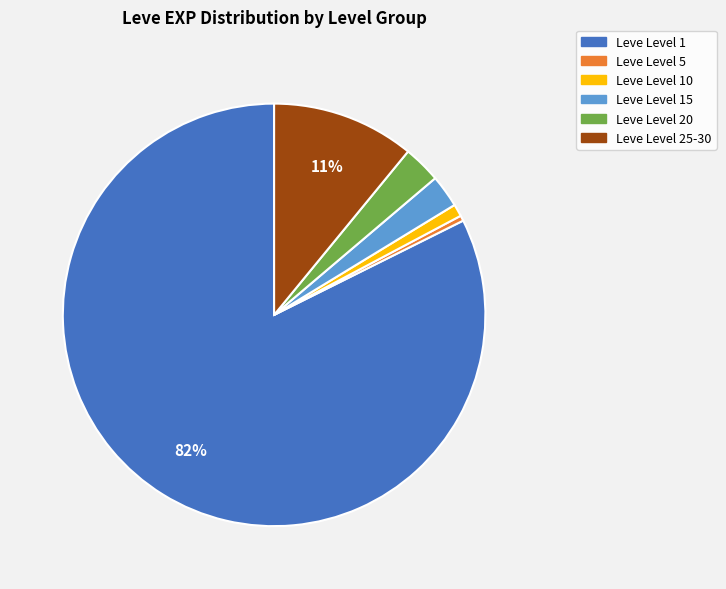

Does any single category account for the majority?

Yes